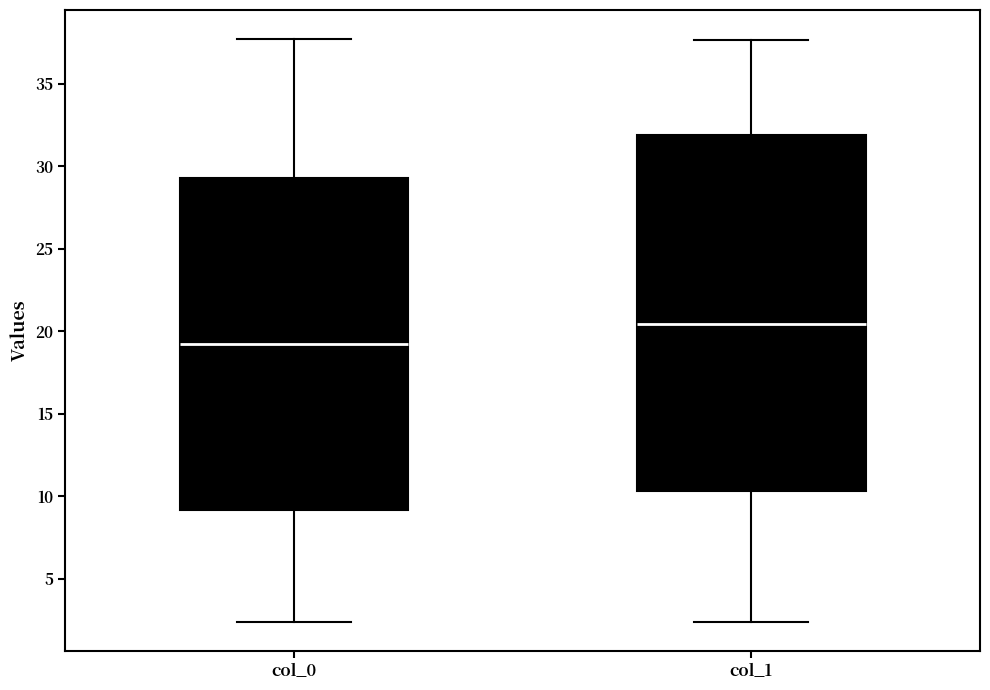

Reading left to right, read every box against the y-axis: the position of its median line, the range the box covers, and the ends of its whiskers. The values are not printed on the chart, so give them approximately, as read against the axis.

col_0: median 19.0, box 9.0 to 29.5, whiskers 2.5 to 37.5
col_1: median 20.5, box 10.5 to 32.0, whiskers 2.5 to 37.5